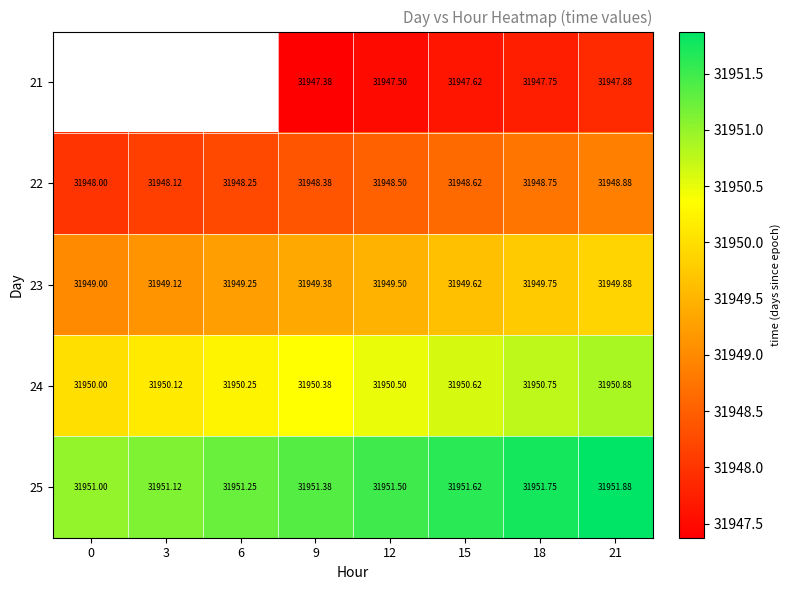

Is the value of 24 at 18 greater than the value of 23 at 18?

Yes